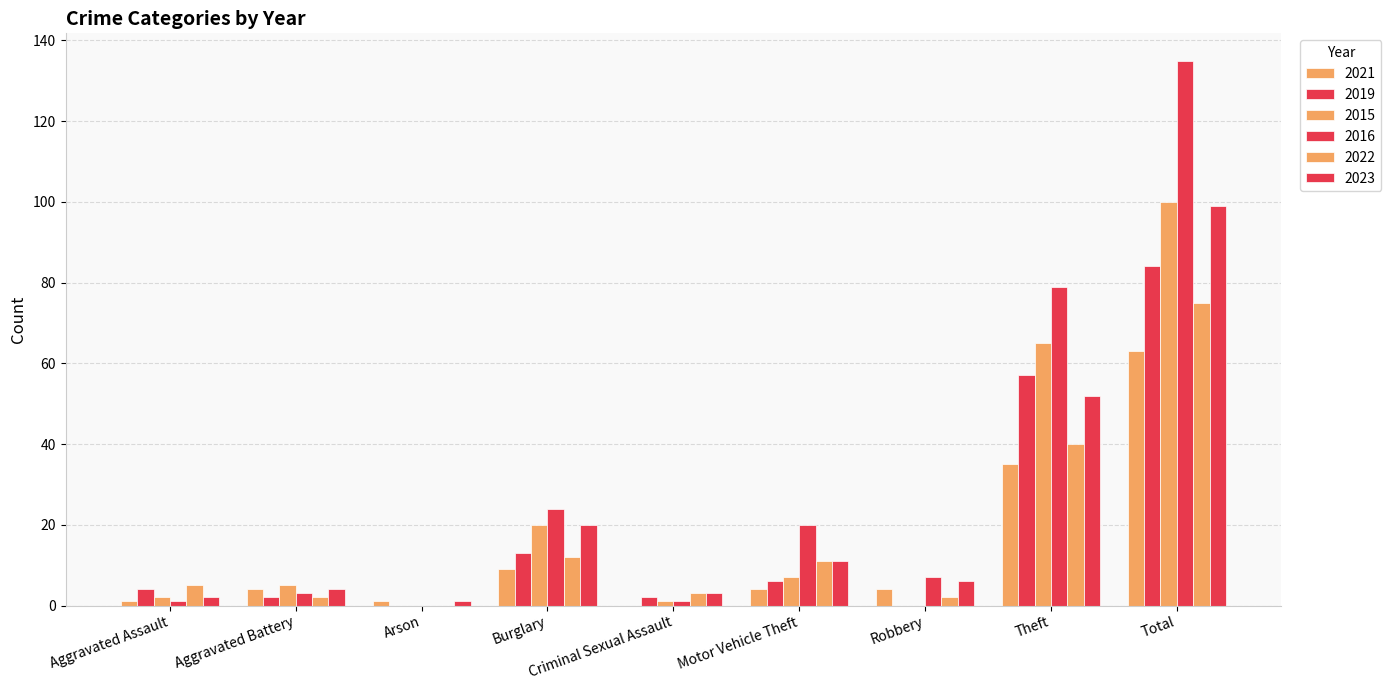

Reading left to right, transcribe all the data shown in this chart.

2021: 1	4	1	9	0	4	4	35	63
2019: 4	2	0	13	2	6	0	57	84
2015: 2	5	0	20	1	7	0	65	100
2016: 1	3	0	24	1	20	7	79	135
2022: 5	2	0	12	3	11	2	40	75
2023: 2	4	1	20	3	11	6	52	99